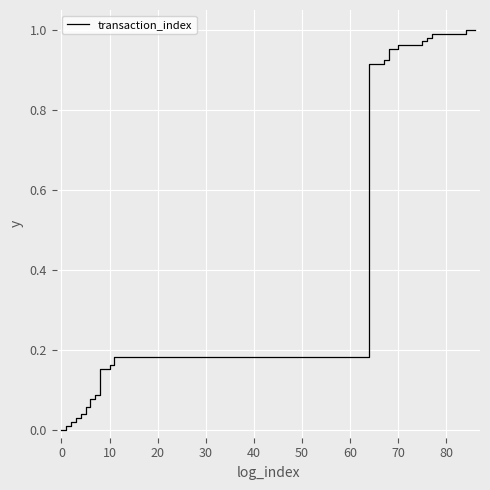

How many categories are shown in the chart?

35